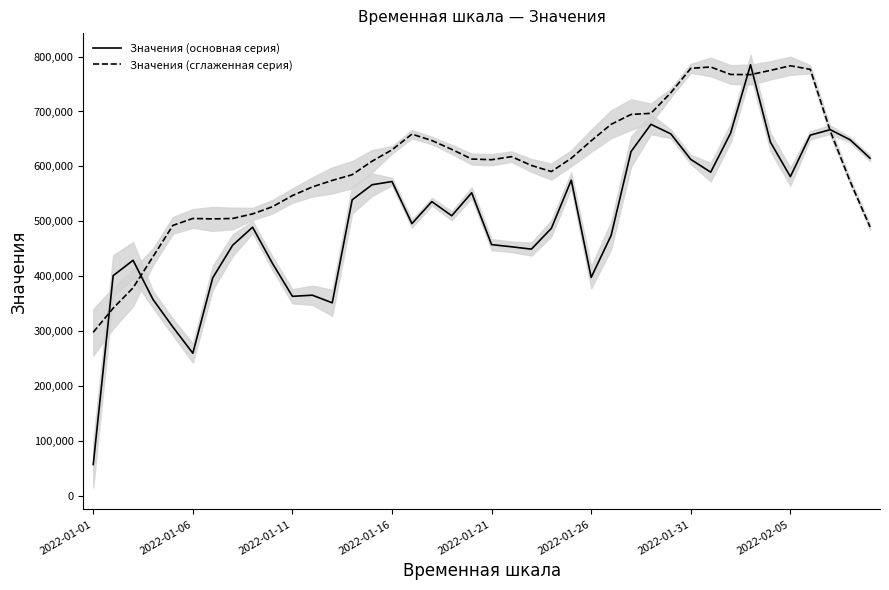

How many interior local valleys does the Значения (основная серия) series have?

9